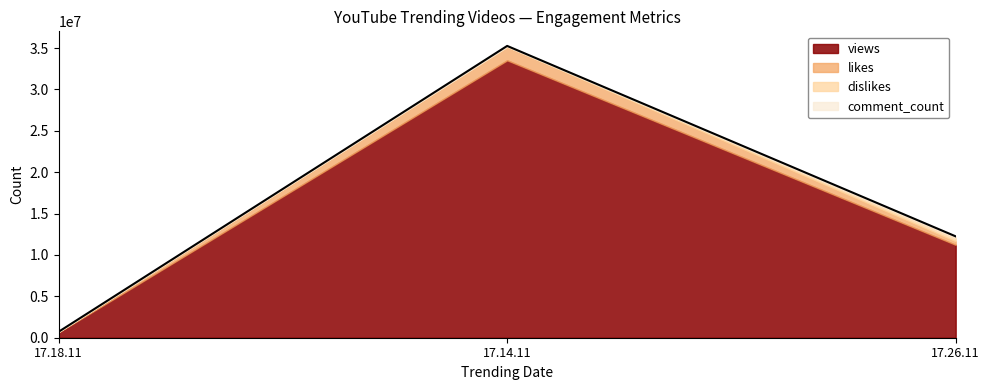

How many lines are shown in the chart?

4